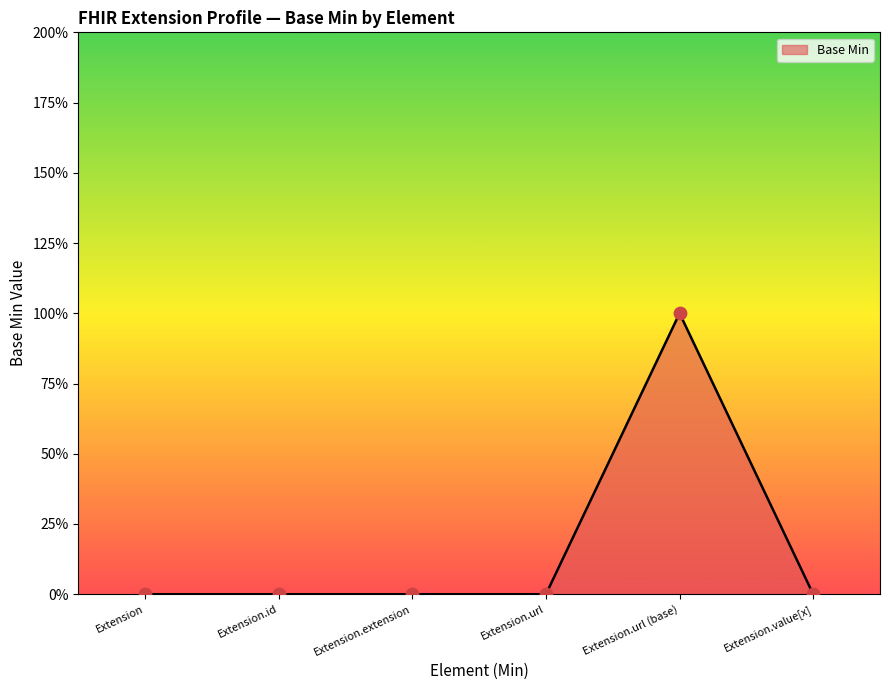

Between Extension.value[x] and Extension.id, which is larger?

Extension.value[x]